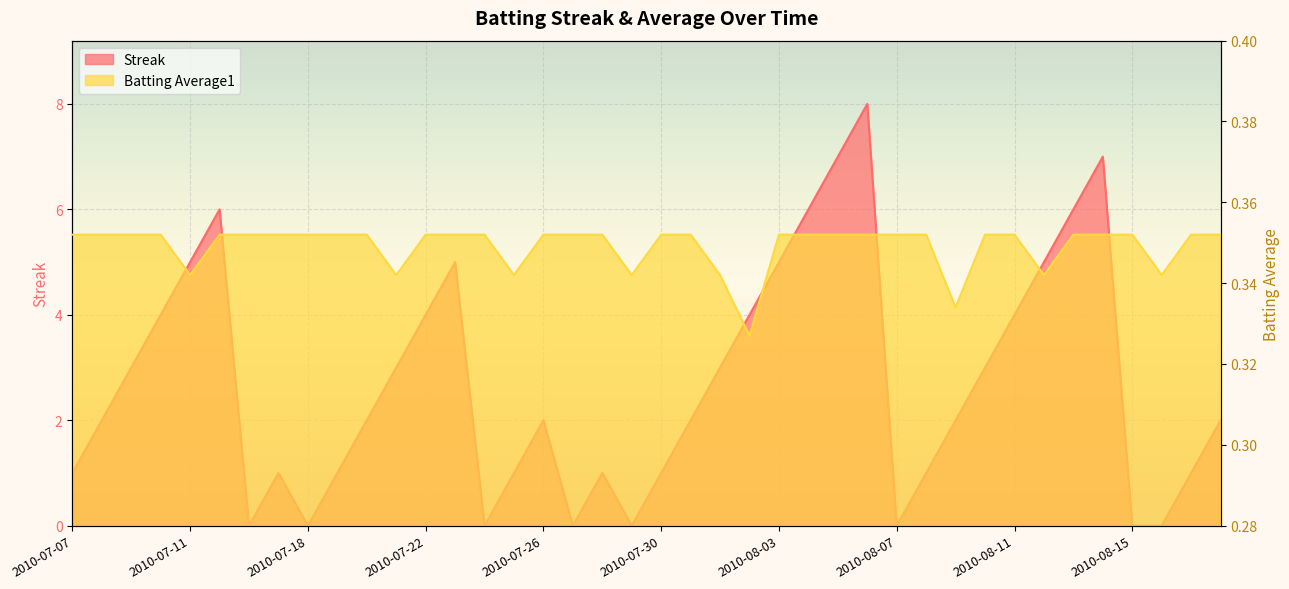

How many lines are shown in the chart?

2